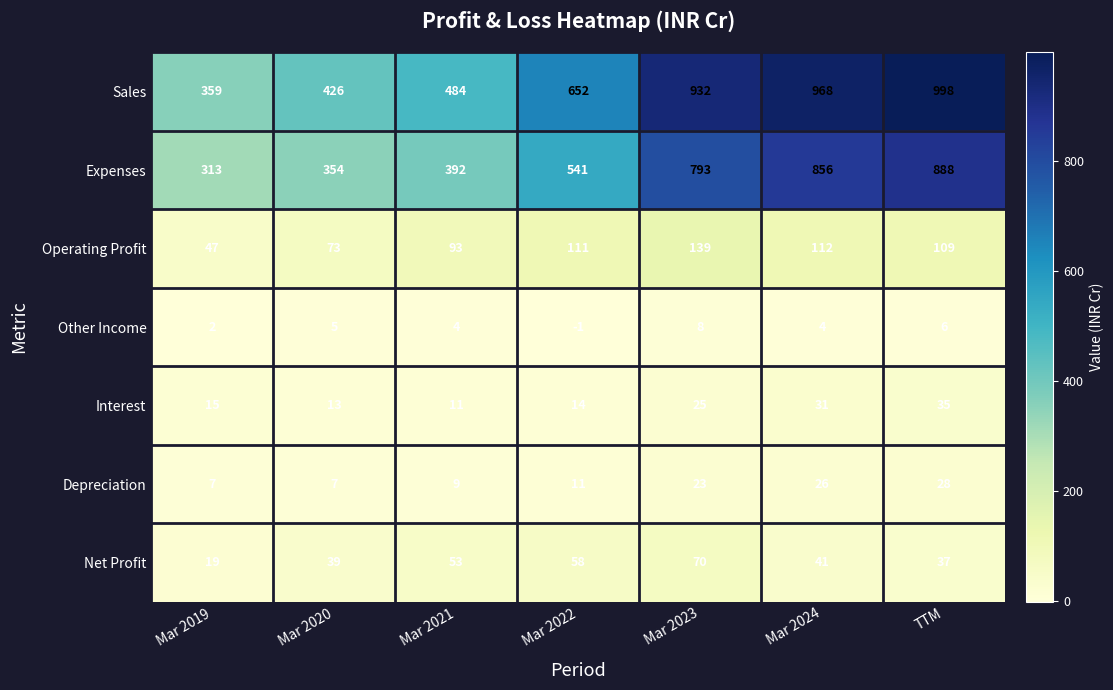

True or false: Net Profit has a value of 58 at Mar 2022.

True